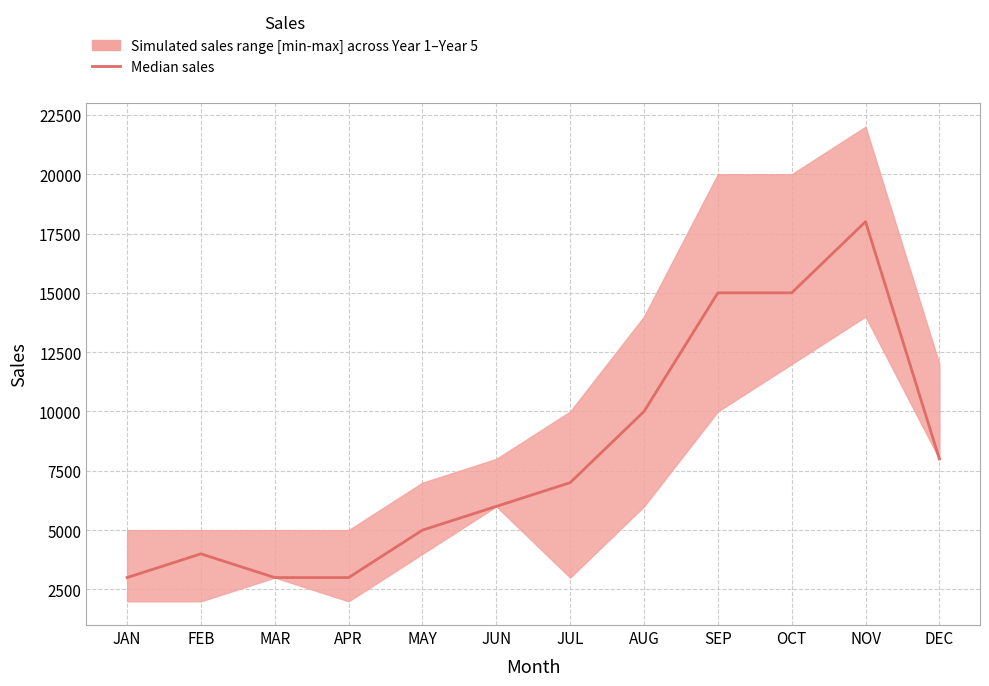

What is the value of the 8th point from the left?

10000